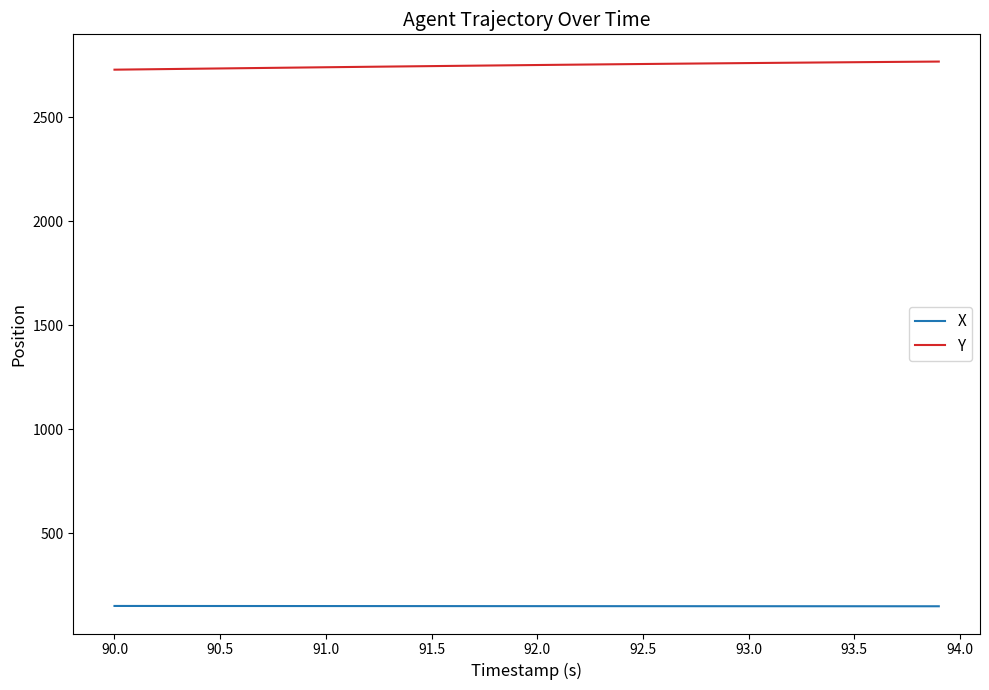

True or false: Y and X intersect in this chart.

False